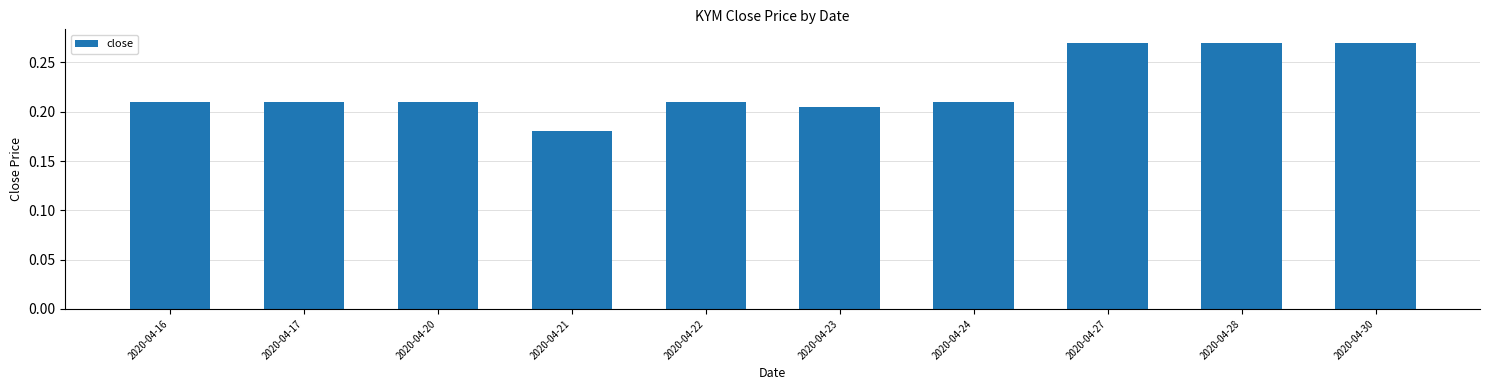

What is the sum of the values at 2020-04-21 and 2020-04-17?

0.4